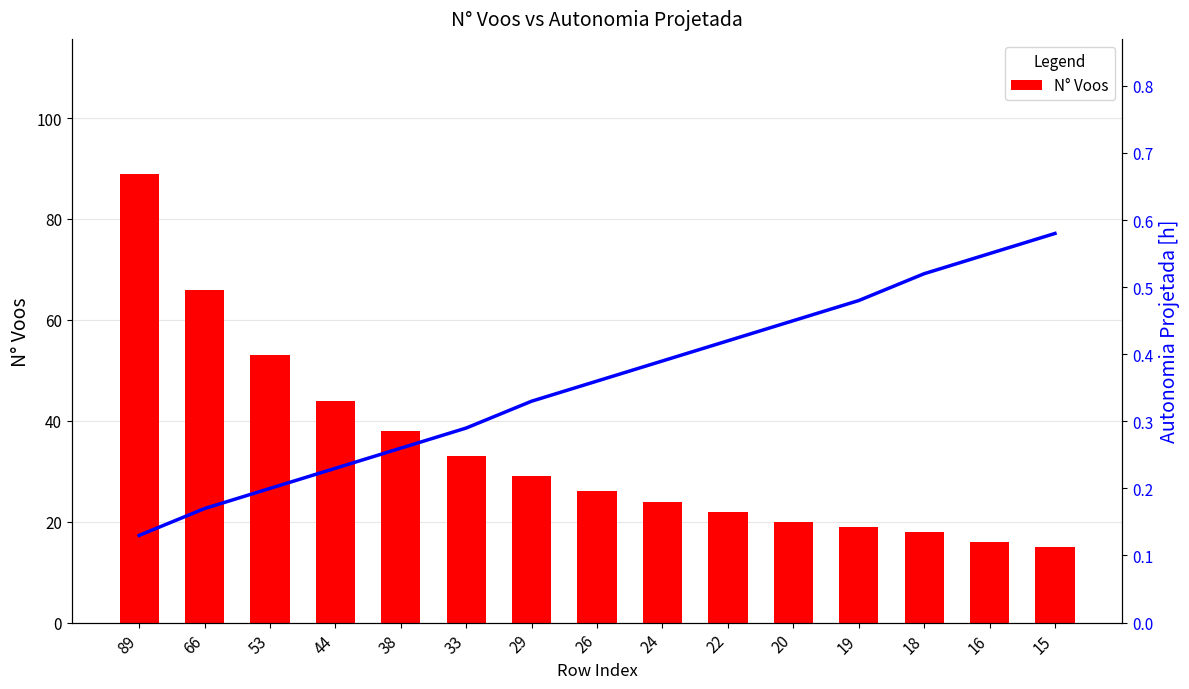

What is the highest value of the Autonomia Projetada [h] series?

0.6